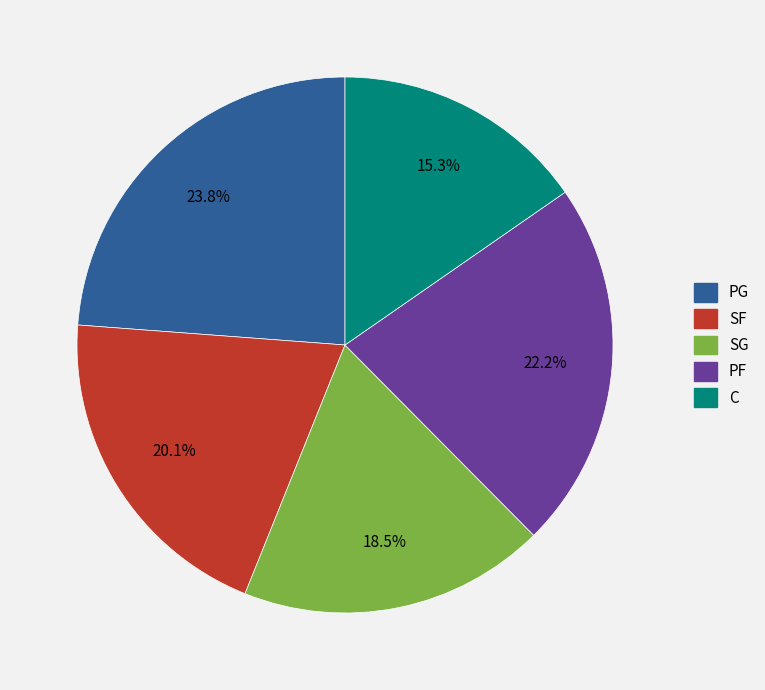

How many segments does this pie chart have?

5